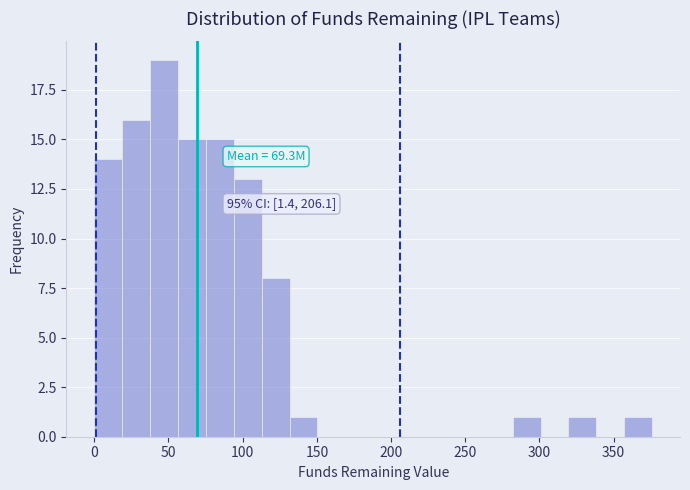

Around what value on the x-axis is the tallest bar? Give the approximate position of its centre, as read against the axis.

45